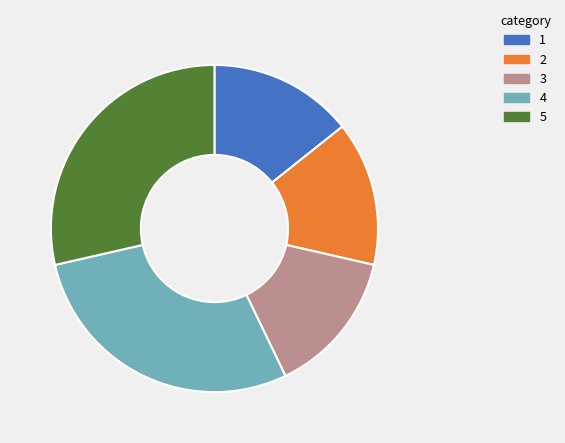

Does any single category account for the majority?

No